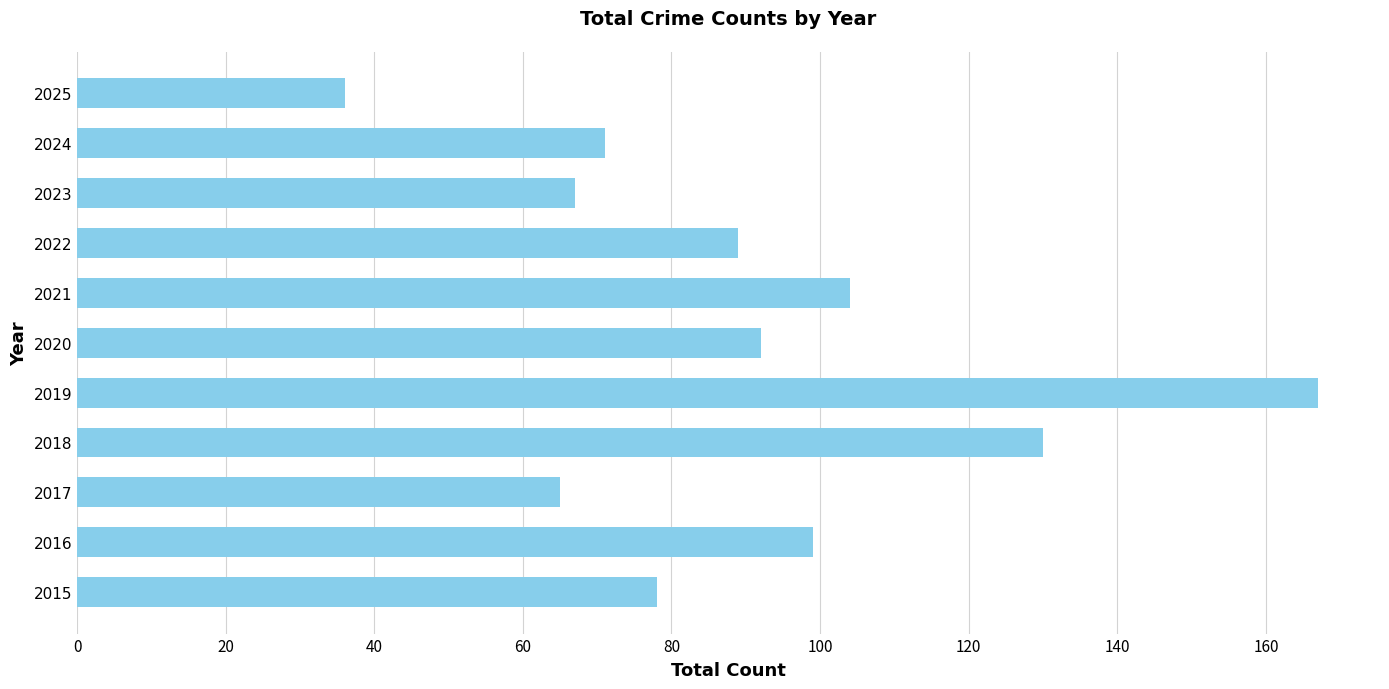

True or false: the data shows 36 at 2024.

False